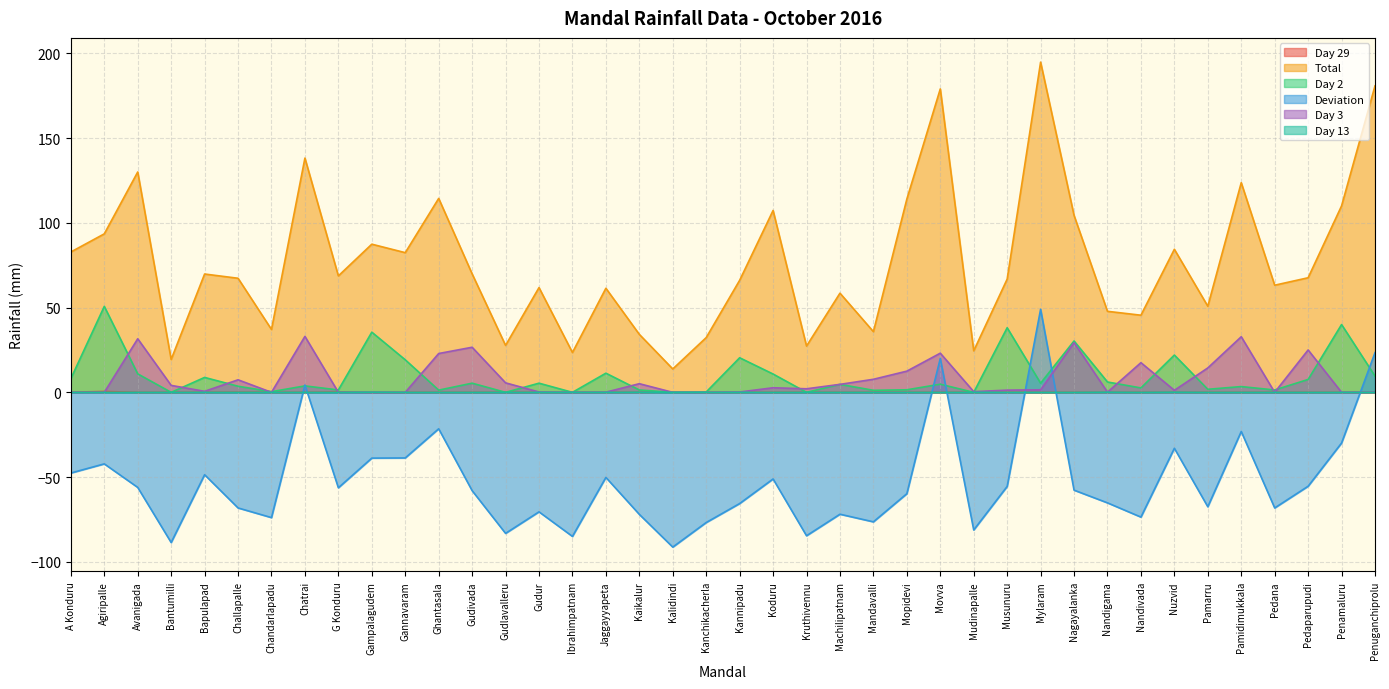

At Kannipadu, list the series in order from largest to smallest.

Total, Day 2, Day 3, Day 29, Day 13, Deviation